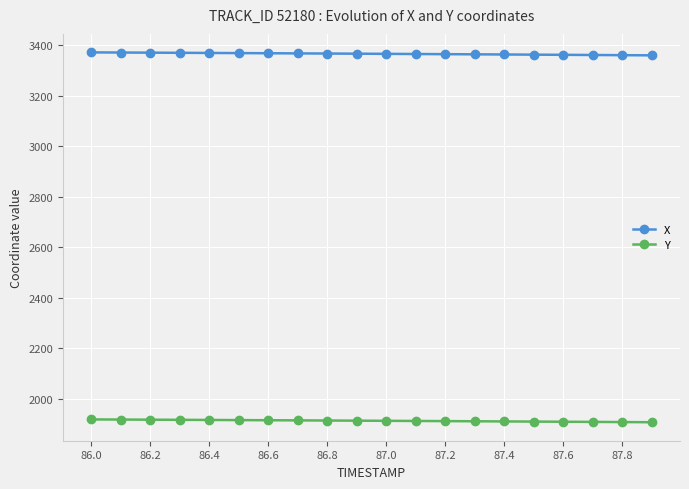

What is the greatest value displayed?

3371.0